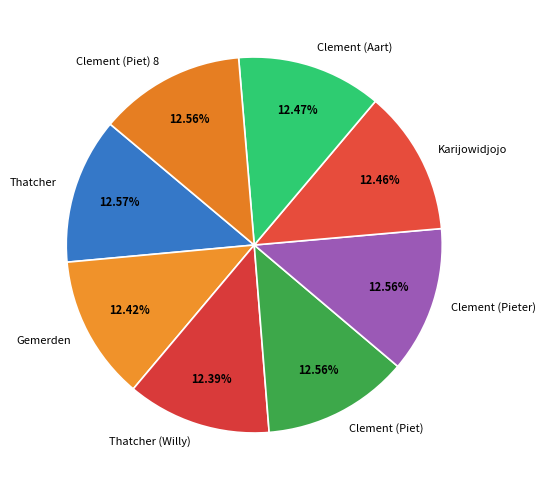

To the nearest percent, what portion does Clement (Piet) represent?

13%